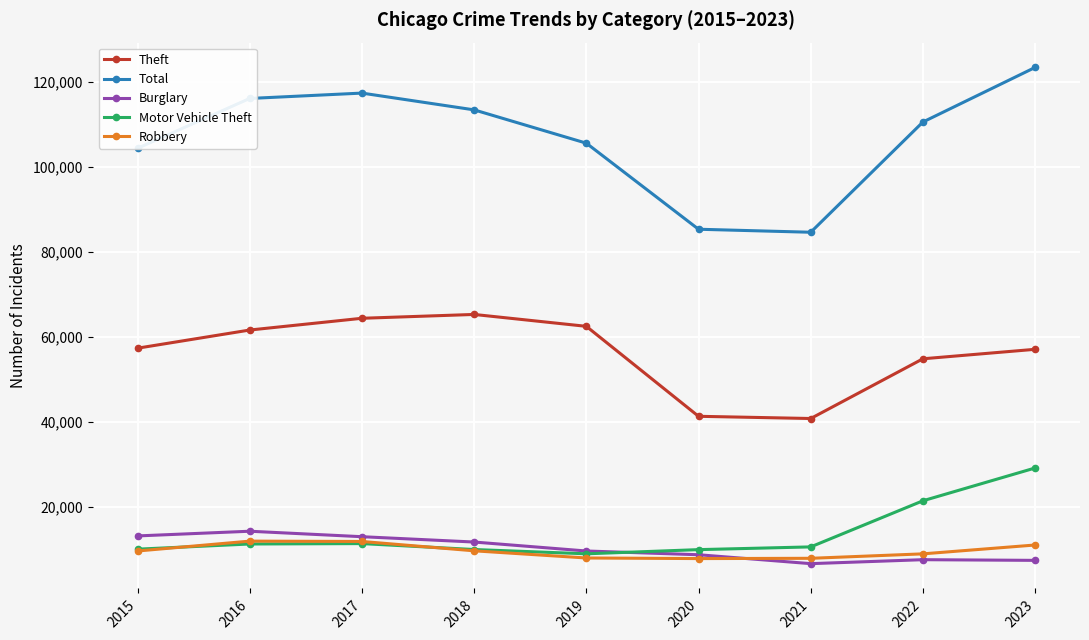

True or false: Robbery and Theft intersect in this chart.

False